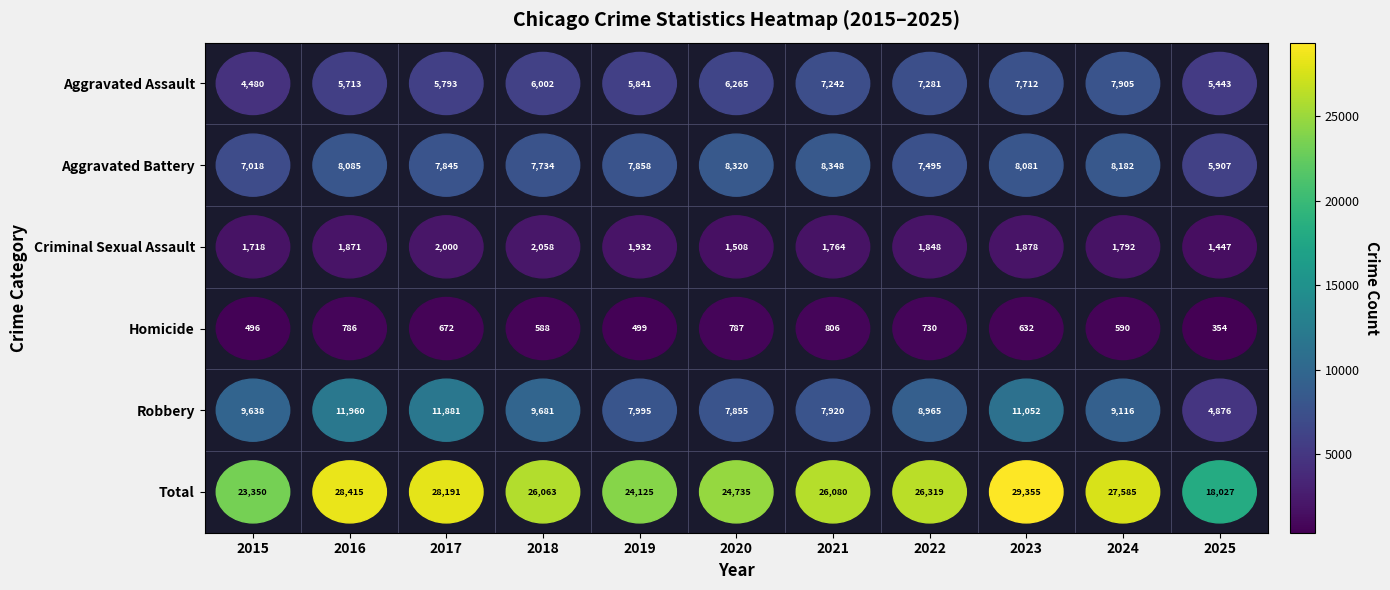

Which label corresponds to the smallest value in the chart?

2025